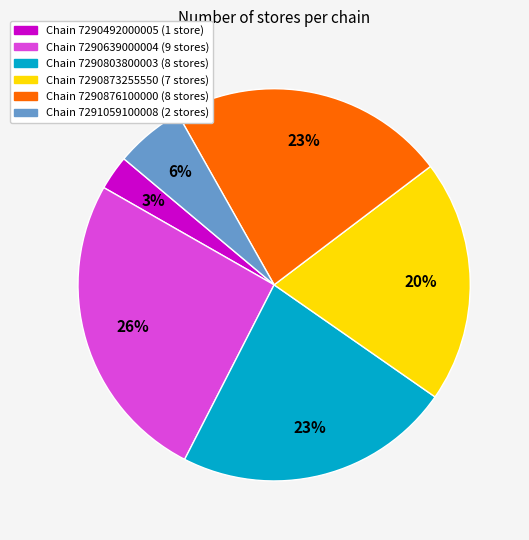

To the nearest percent, what is the average slice percentage?

17%